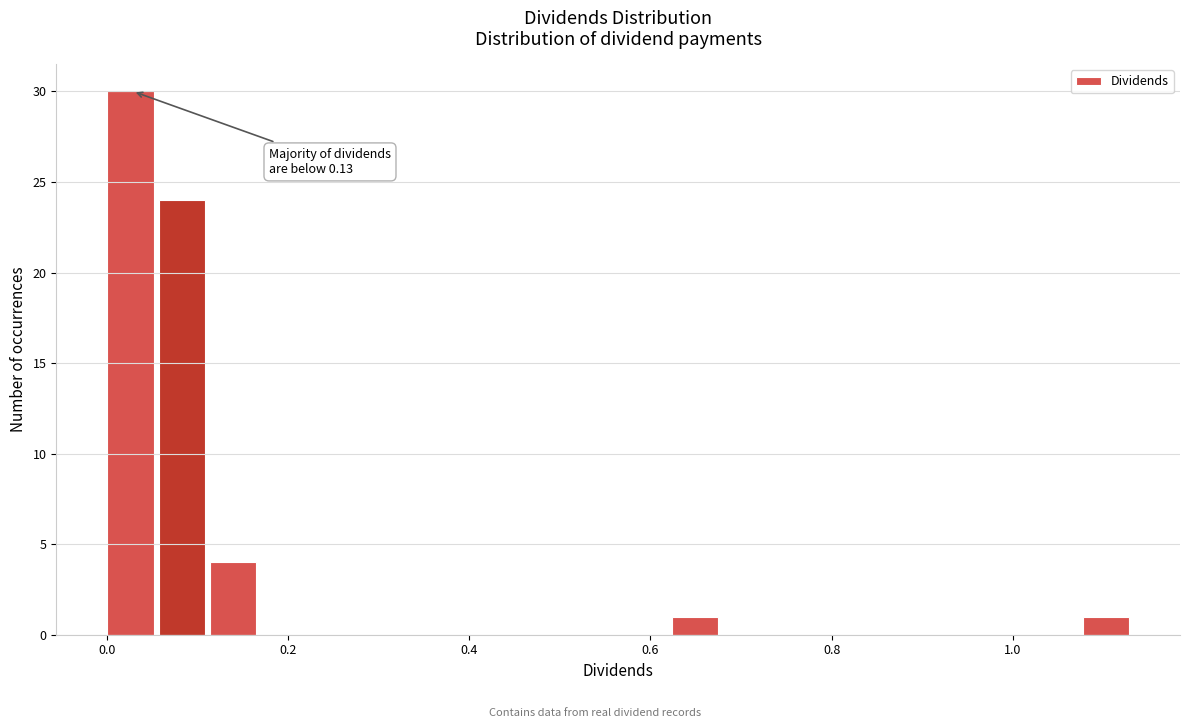

Around what value on the x-axis is the tallest bar? Give the approximate position of its centre, as read against the axis.

0.02